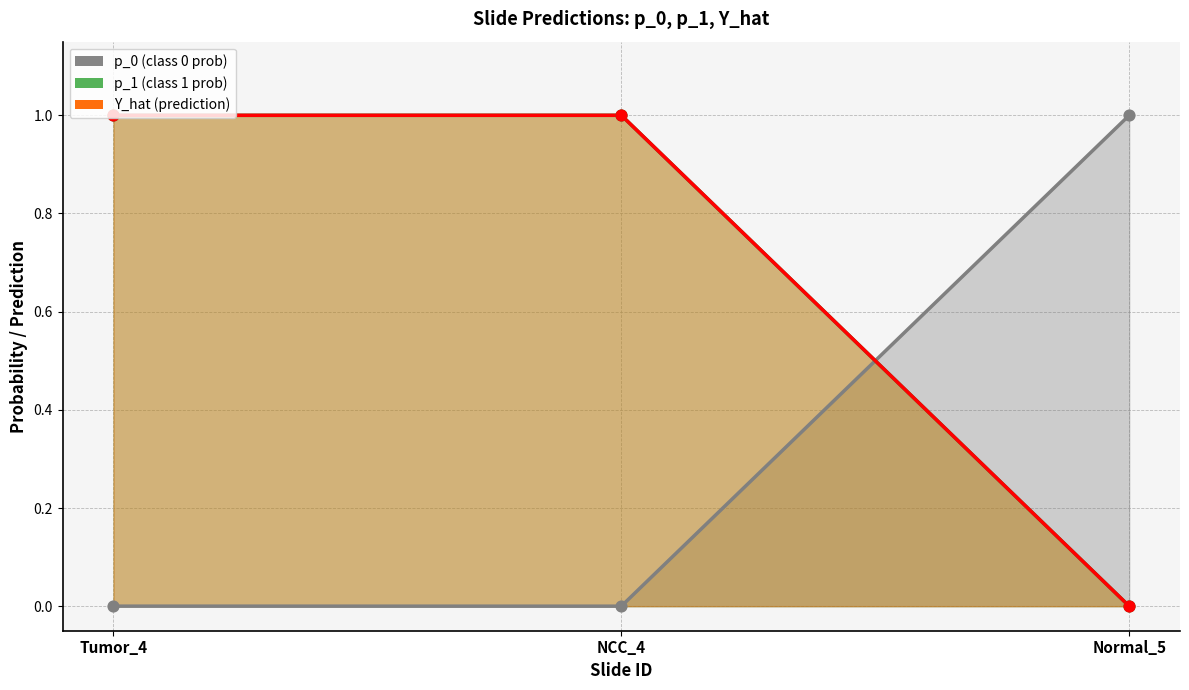

What is the total value across all series at Normal_5?

1.0